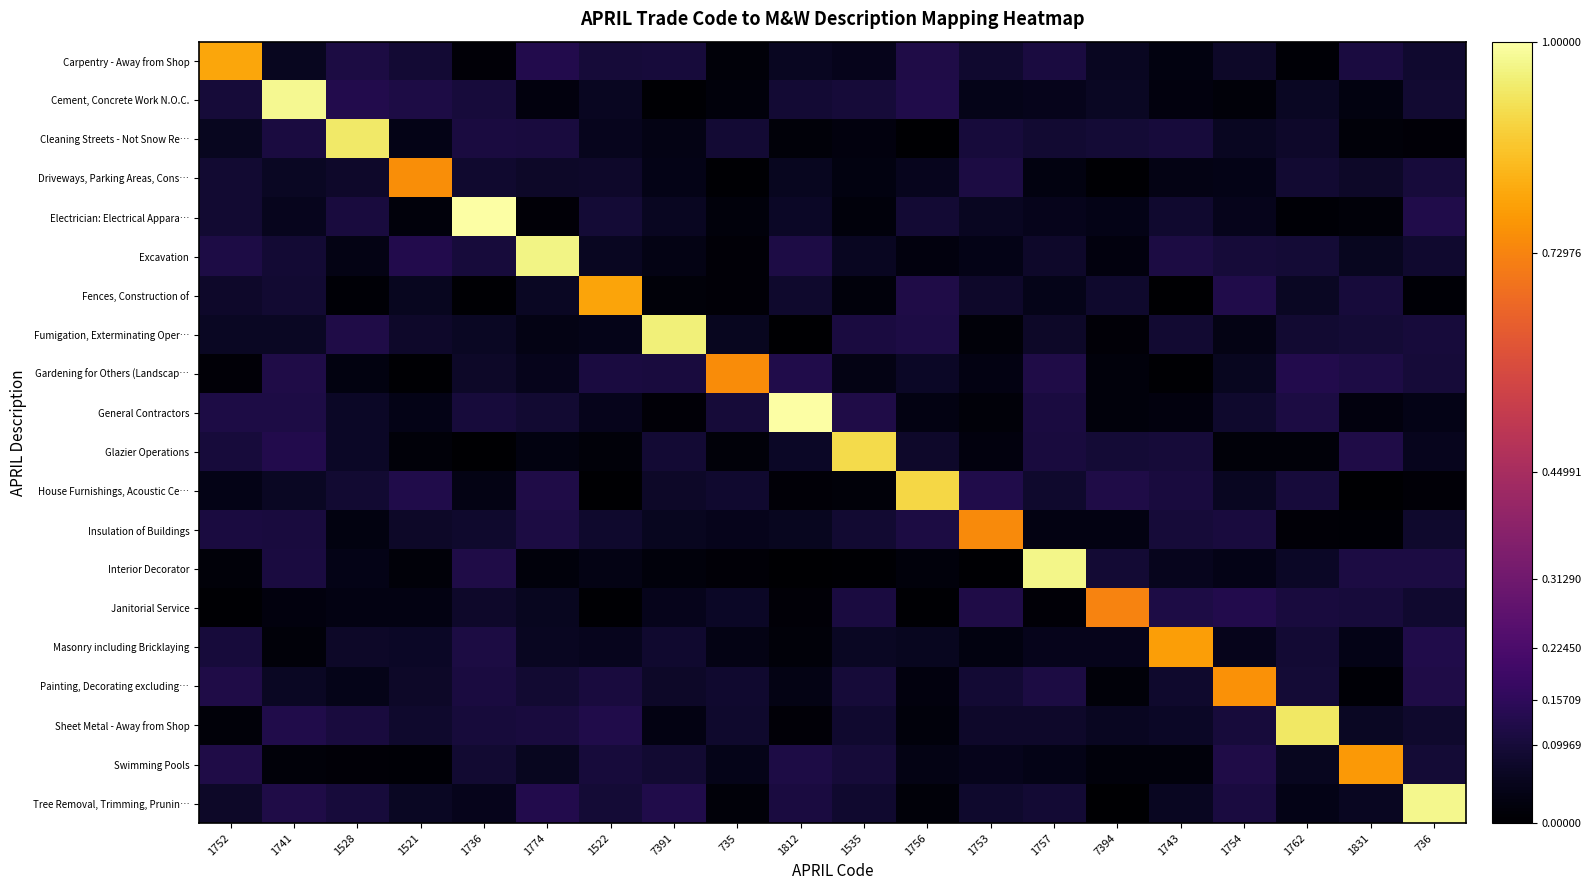

Which series has the largest total across all categories?

Tree Removal, Trimming, Prunin…